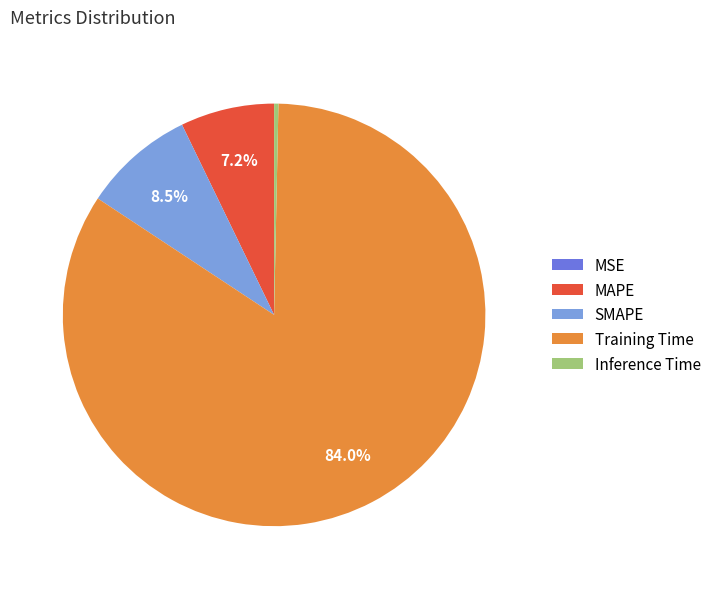

To the nearest percent, what is the combined percentage of Training Time and MAPE?

91%